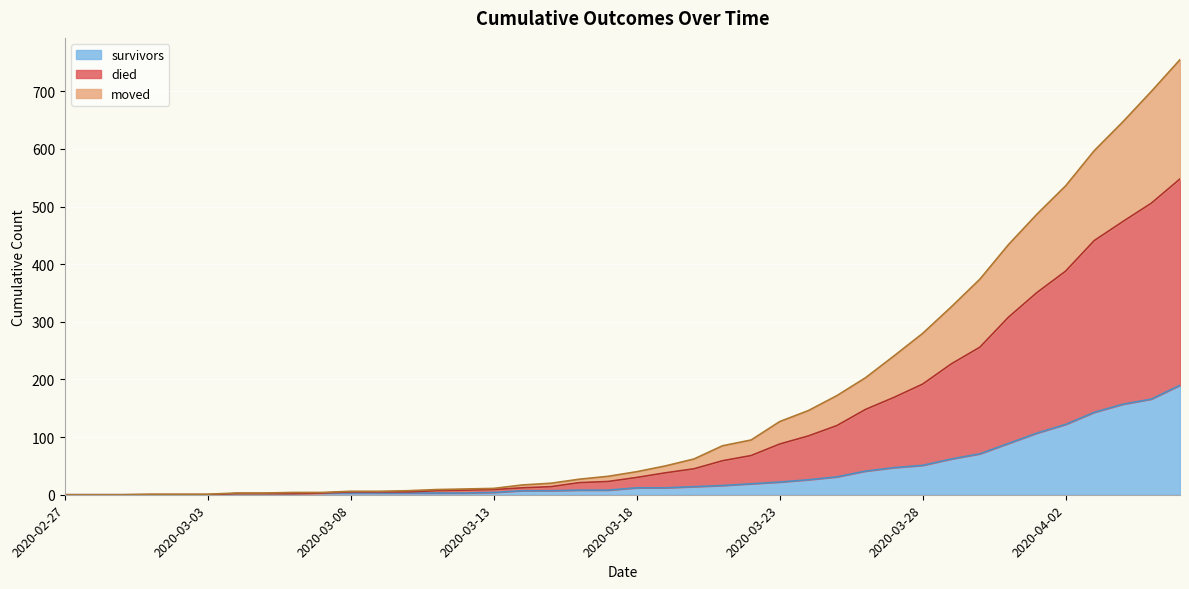

True or false: survivors has a value of 0 at 2020-02-27.

True